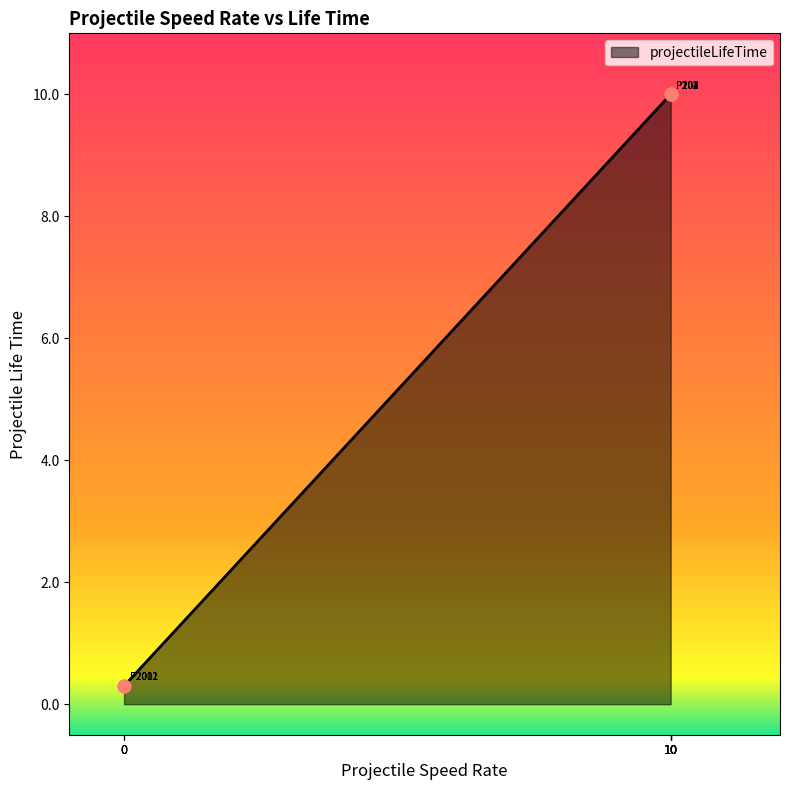

What is the change in value from P204 to P2001?

-9.7